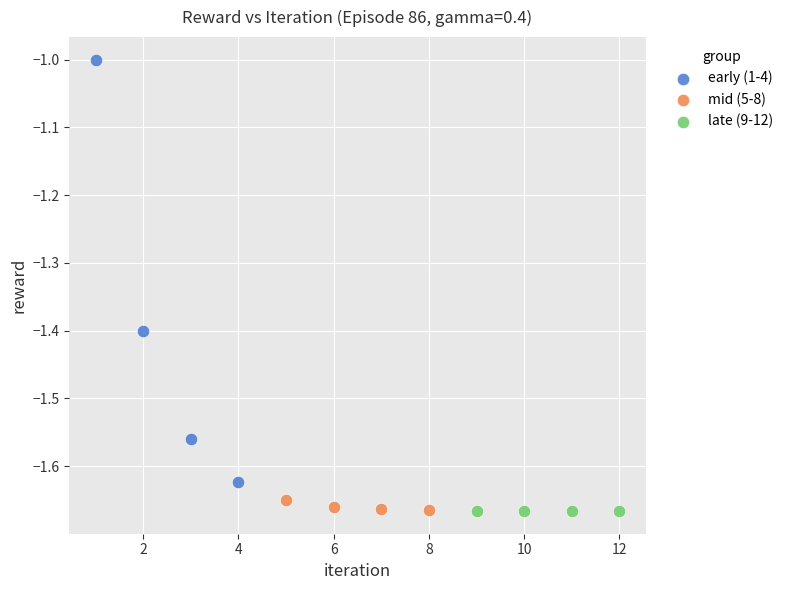

What are all the series names shown in the legend?

early (1-4), mid (5-8), late (9-12)